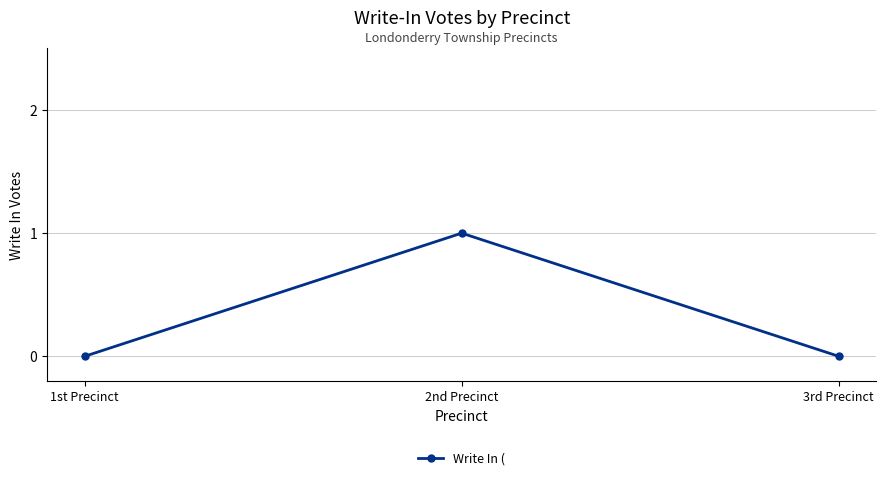

What is the change in value from 2nd Precinct to 3rd Precinct?

-1